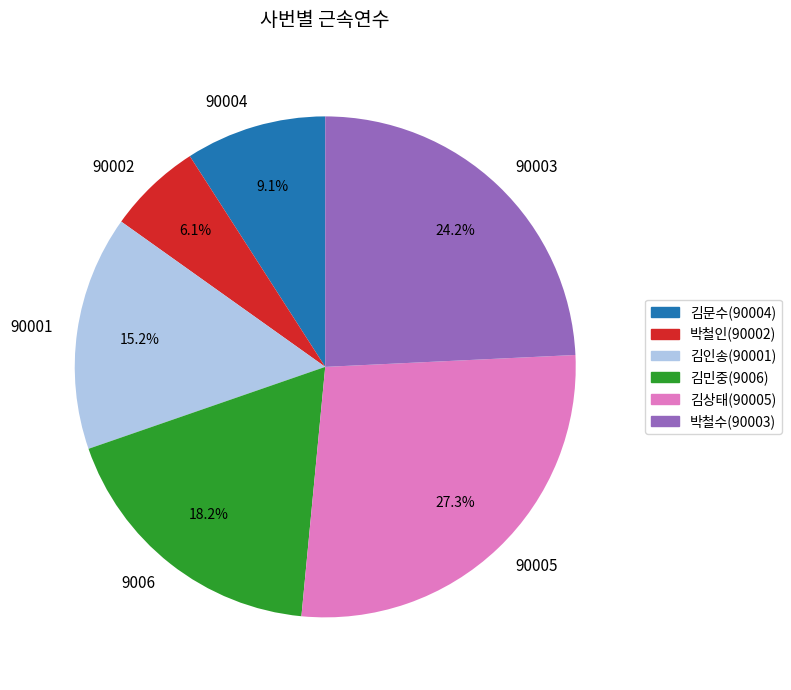

What portion of the pie excludes 90003?

75.8%